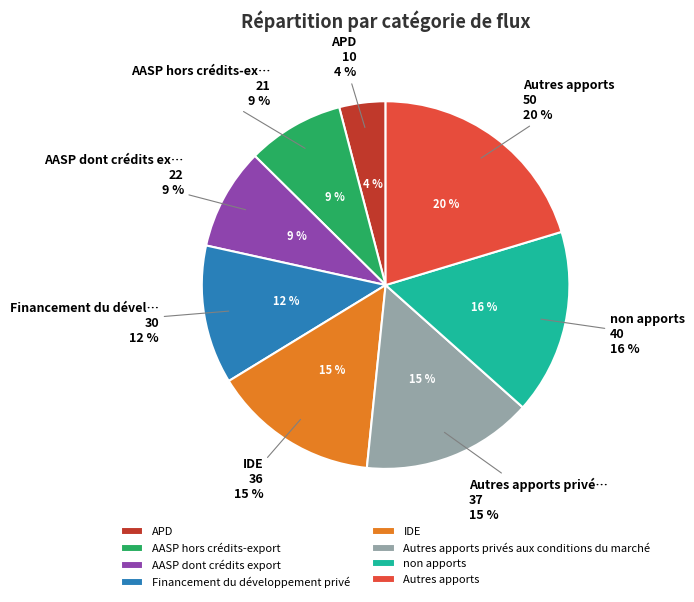

How many slices are in this pie chart?

8